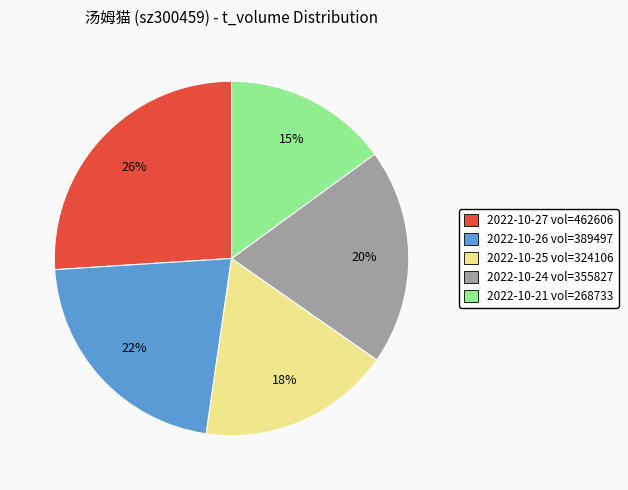

Which slice is the largest?

2022-10-27 vol=462606